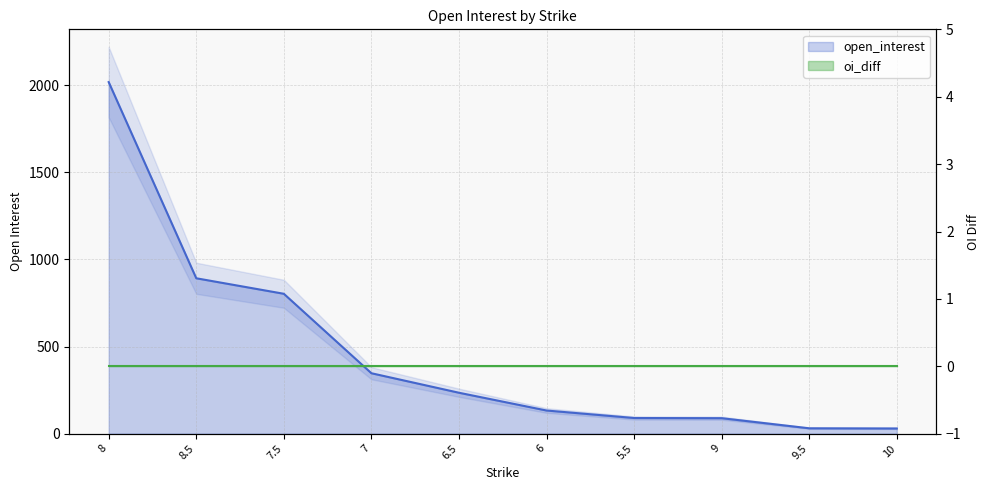

What value does the data have at 8, to the nearest 10?

2020